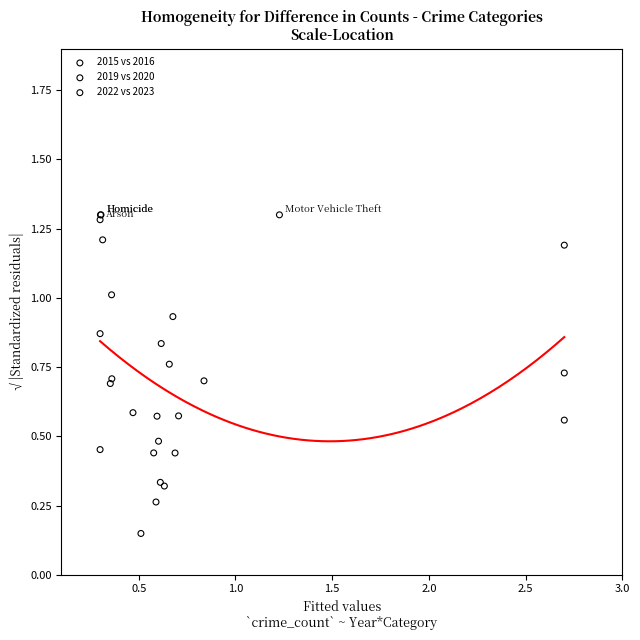

Which series contains the lowest Y value?

2019 vs 2020